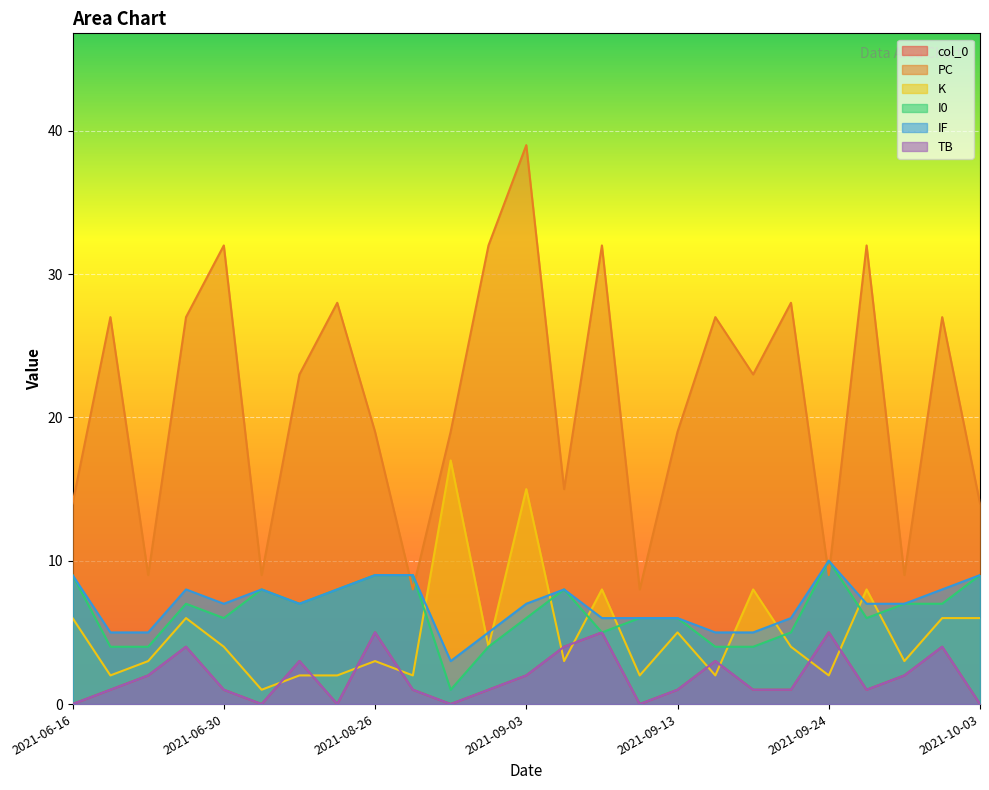

Where do IF and K first cross each other?

2021-08-28 and 2021-08-30